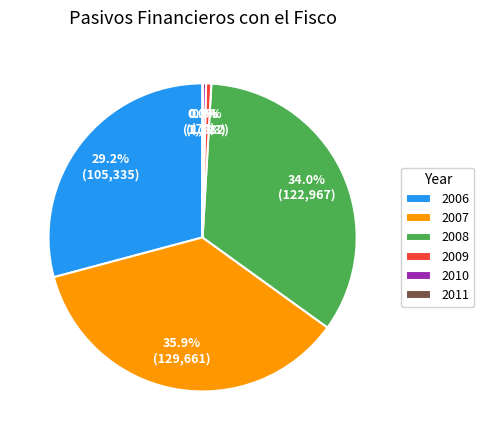

What is the ratio of the value at 2006 to the value at 2008?

0.9